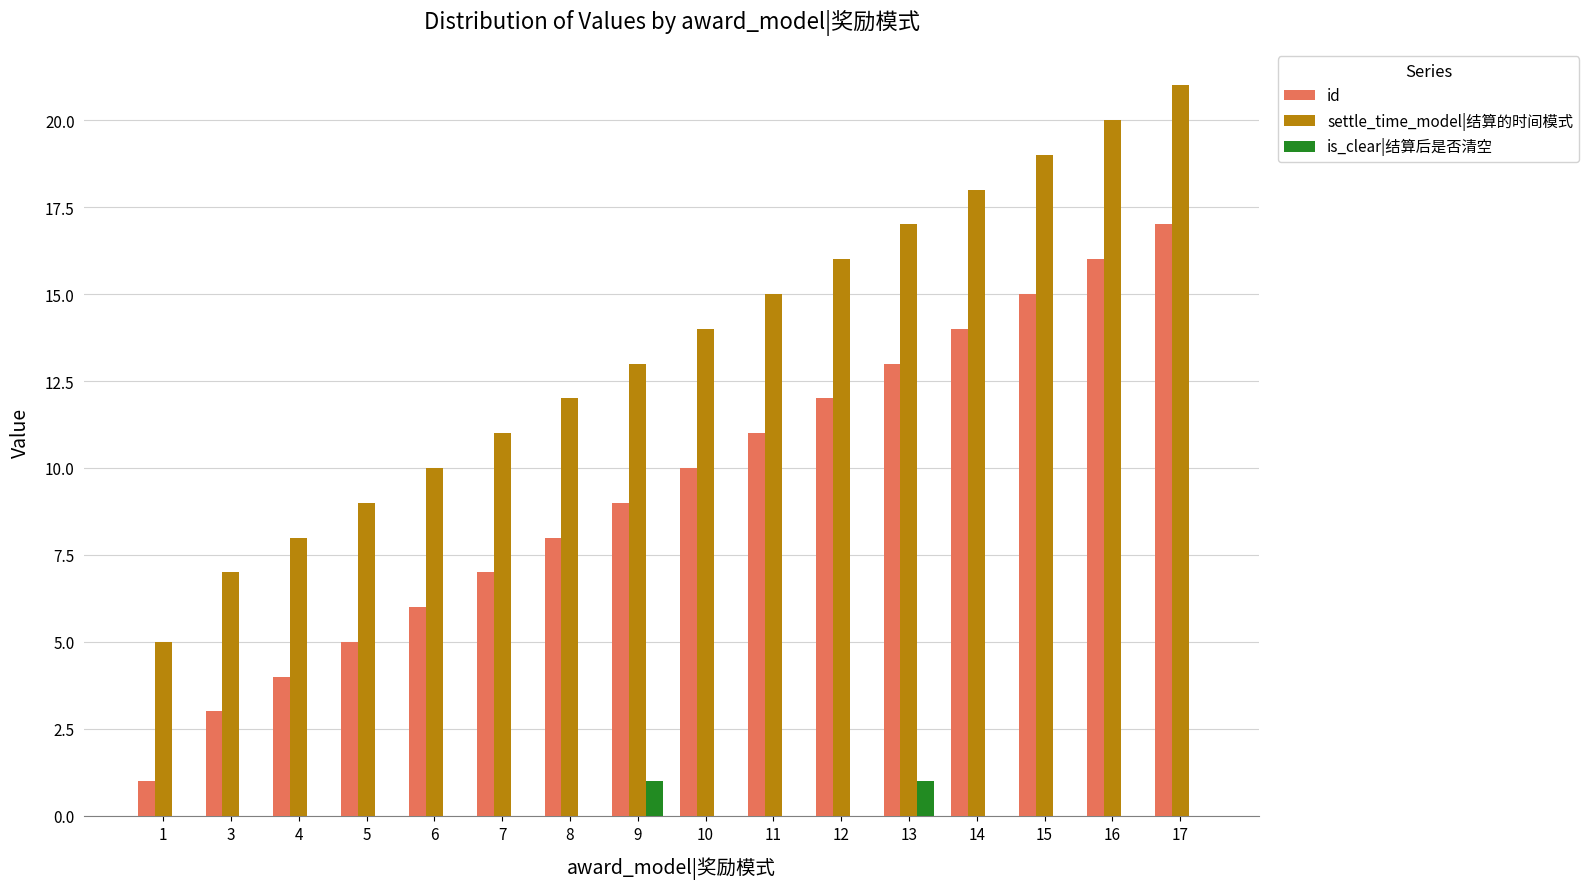

What value does the is_clear|结算后是否清空 series have at 13?

1